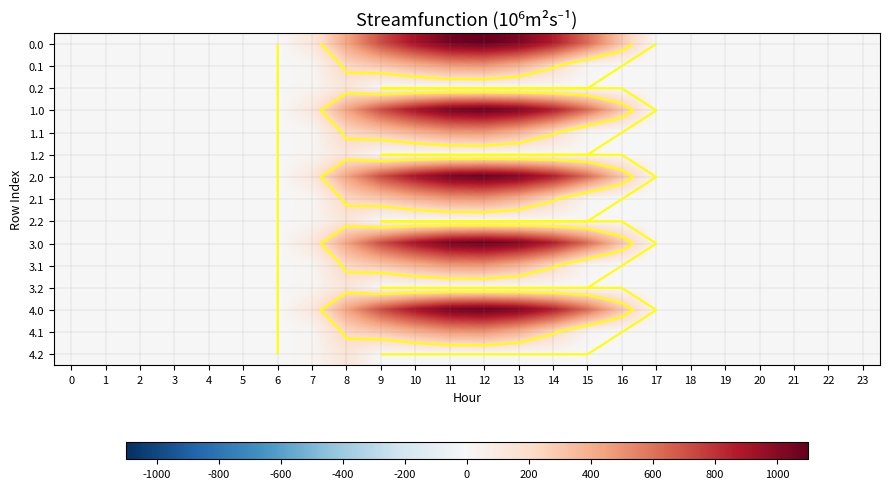

What is the difference between the maximum and minimum values in the 1.0 series?

1096.7